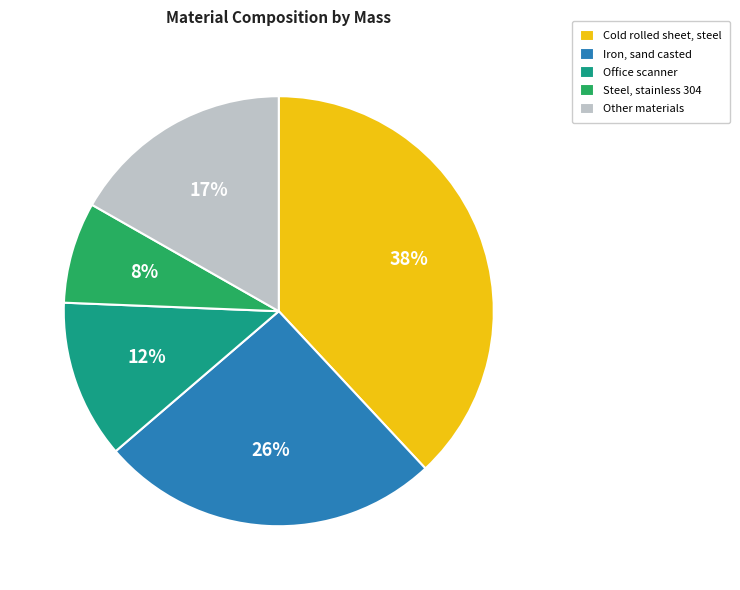

True or false: Steel, stainless 304 accounts for 8% of the total.

True